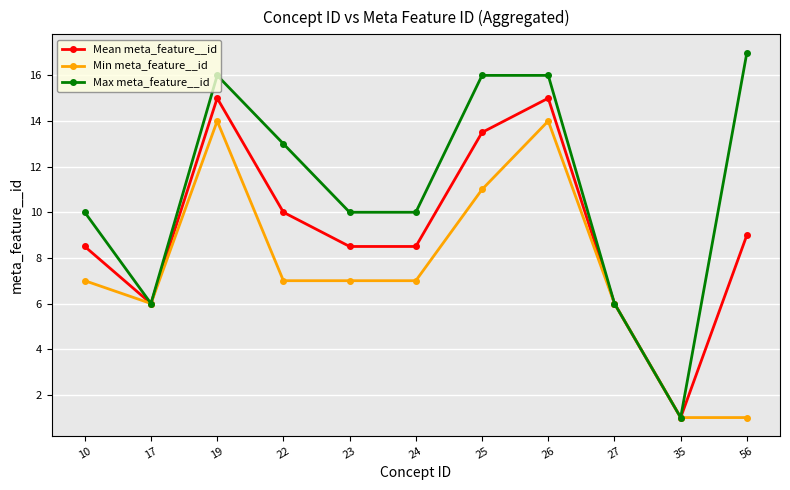

Is the value of Max meta_feature__id at 26 greater than the value of Mean meta_feature__id at 23?

Yes